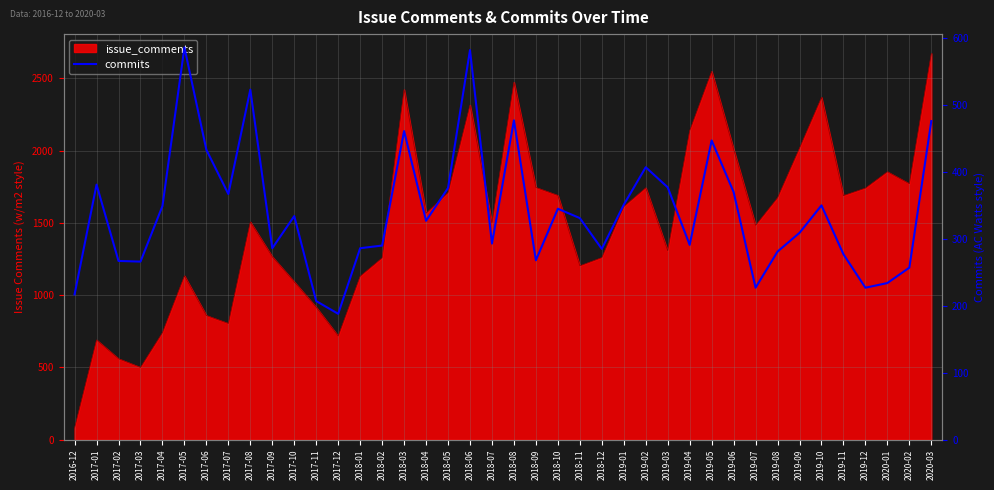

True or false: the data has more than 2 interior local peaks.

True